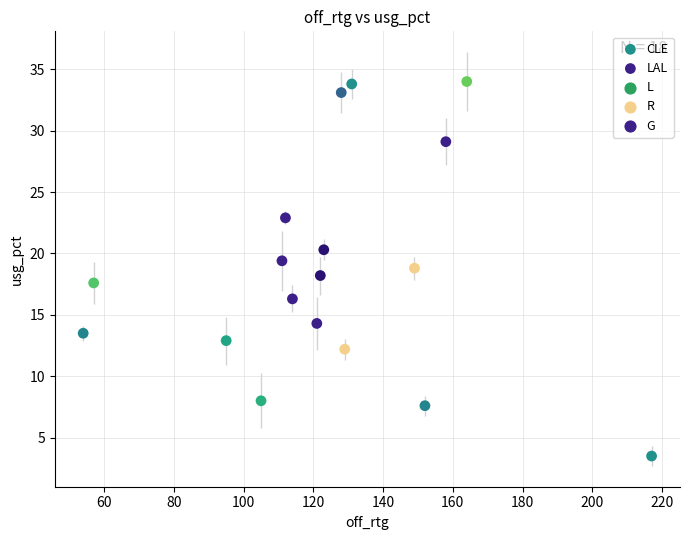

Which series has the largest Y range (max minus min)?

CLE